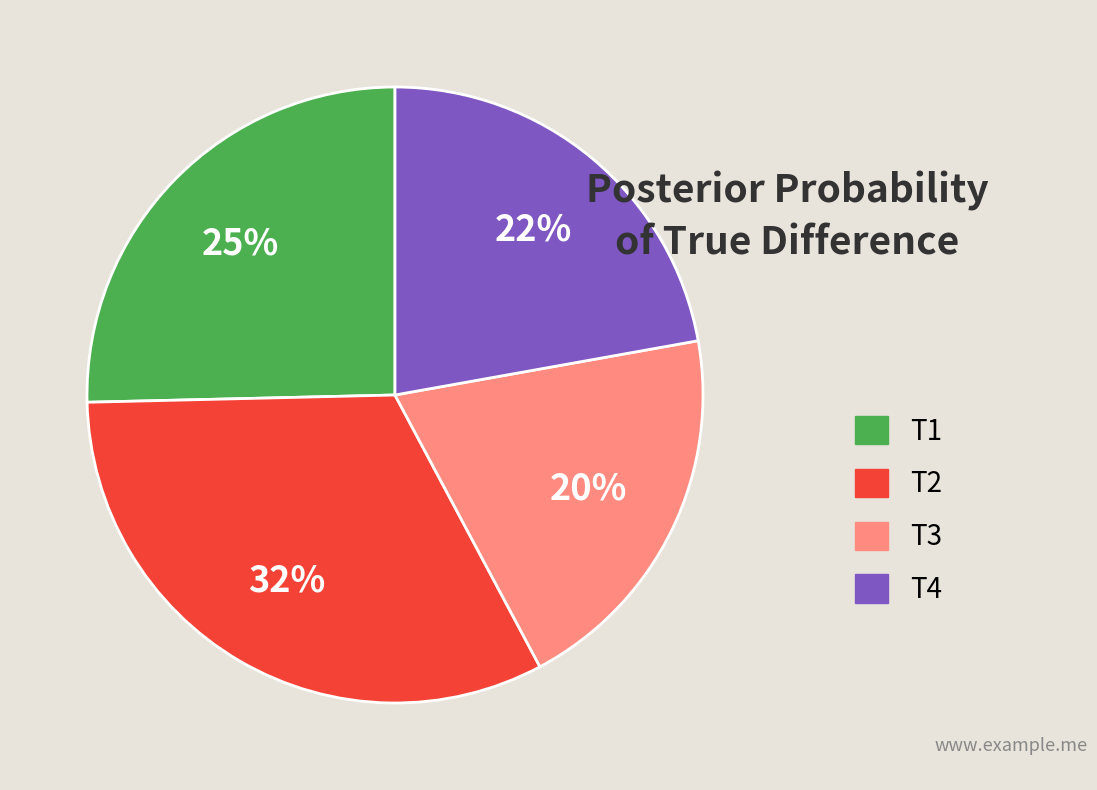

Does any single category account for the majority?

No